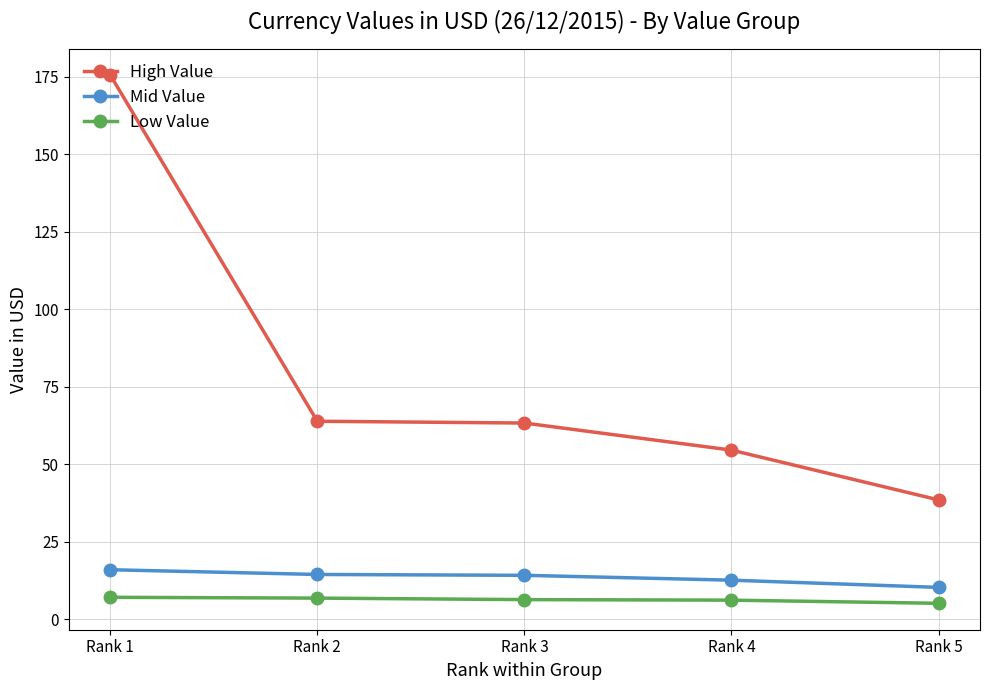

What is the minimum value for Mid Value?

10.3